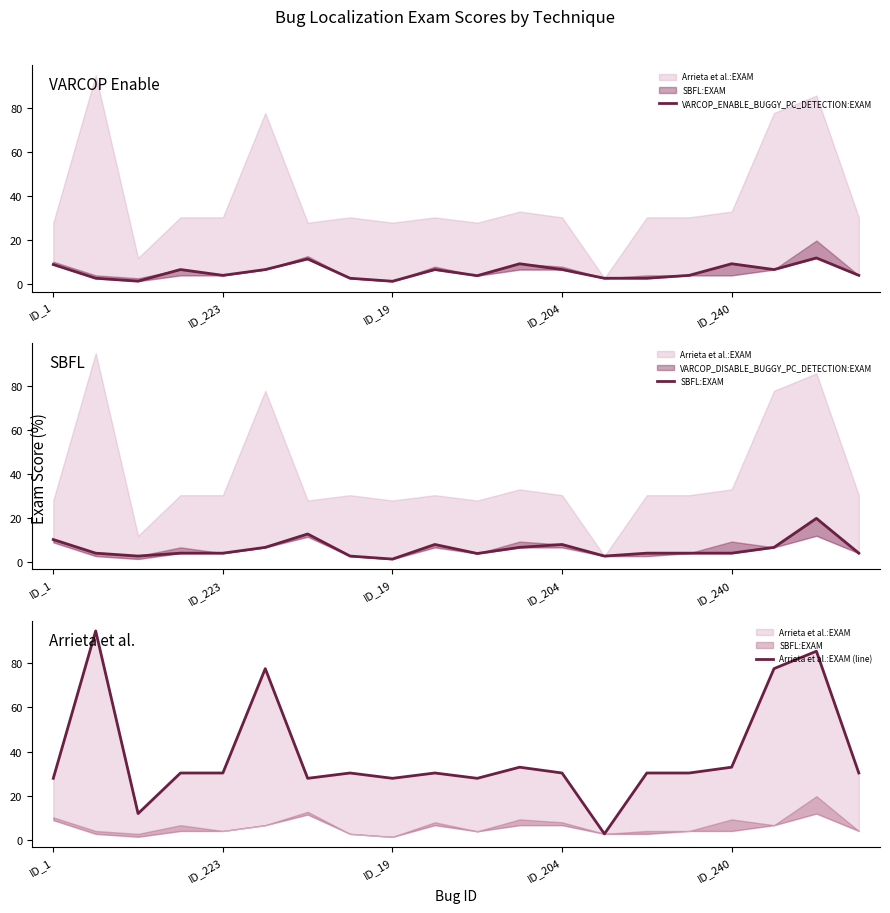

Reading right to left, what are all the values shown in this chart?

VARCOP_ENABLE_BUGGY_PC_DETECTION:EXAM: 3.9	11.8	6.6	9.2	3.9	2.6	2.6	6.6	9.2	3.8	6.6	1.3	2.6	11.4	6.6	3.9	6.6	1.3	2.6	8.9
SBFL:EXAM: 3.9	19.7	6.6	3.9	3.9	3.9	2.6	7.9	6.6	3.8	7.9	1.3	2.6	12.7	6.6	3.9	3.9	2.6	3.9	10.1
Arrieta et al.:EXAM (line): 30.3	85.5	77.6	32.9	30.3	30.3	2.6	30.3	32.9	27.8	30.3	27.8	30.3	27.8	77.6	30.3	30.3	11.8	94.7	27.8